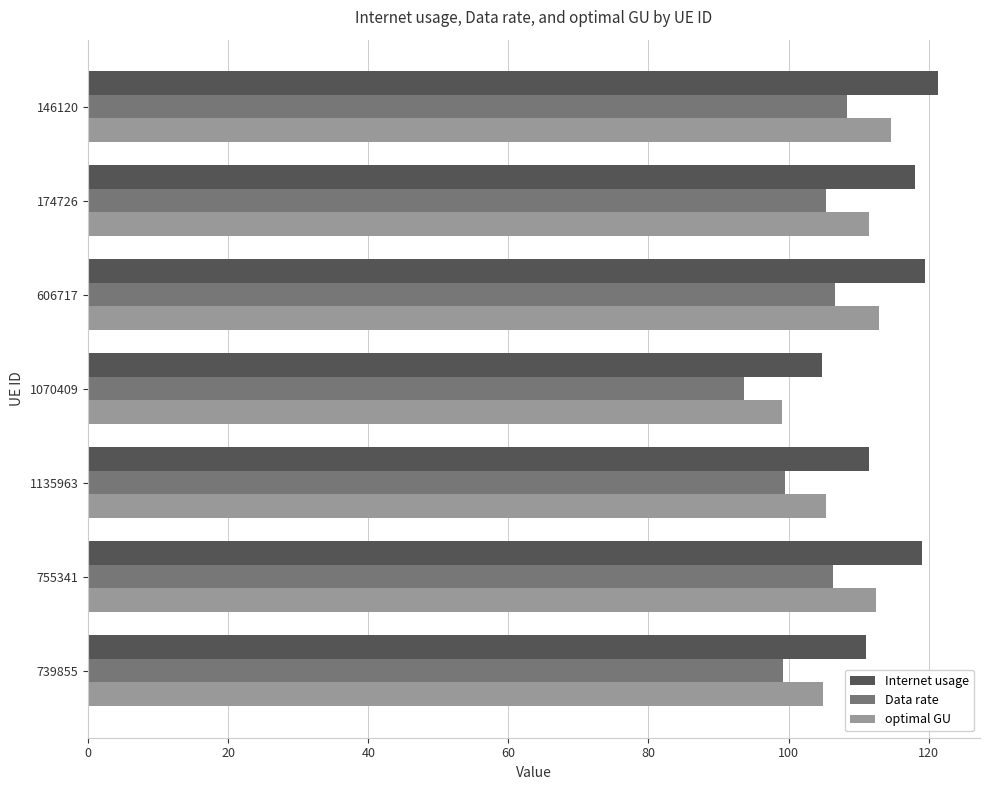

What is the average value of the Internet usage series?

115.0